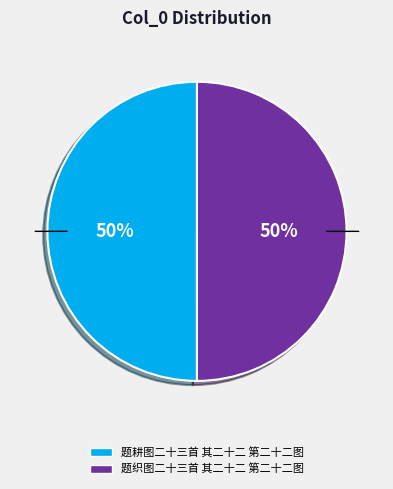

To the nearest percent, what is the average slice percentage?

50%